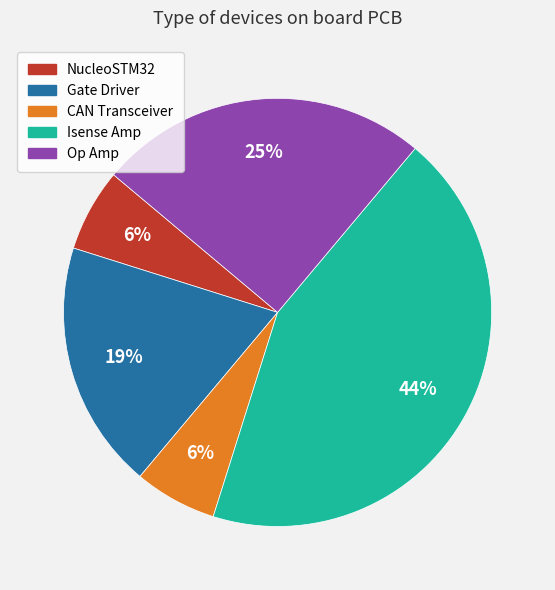

Do Isense Amp and Op Amp together represent more than half of the pie?

Yes